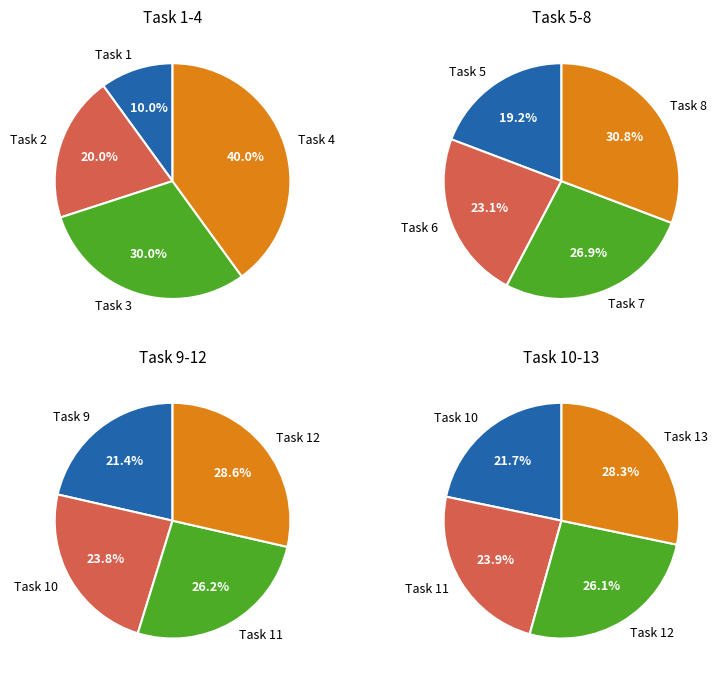

True or false: 9 accounts for 19% of the total.

False